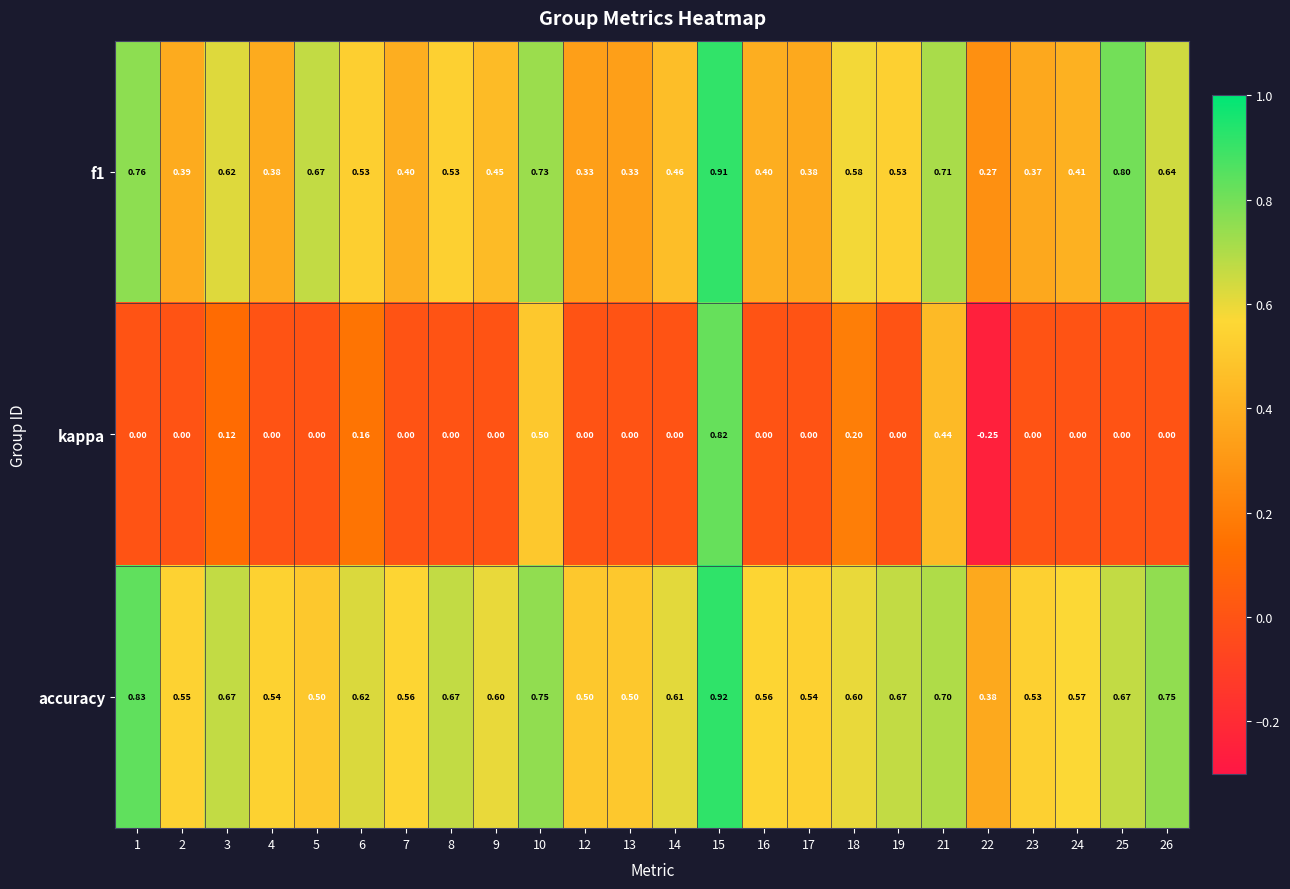

Which series has the widest spread of values?

kappa